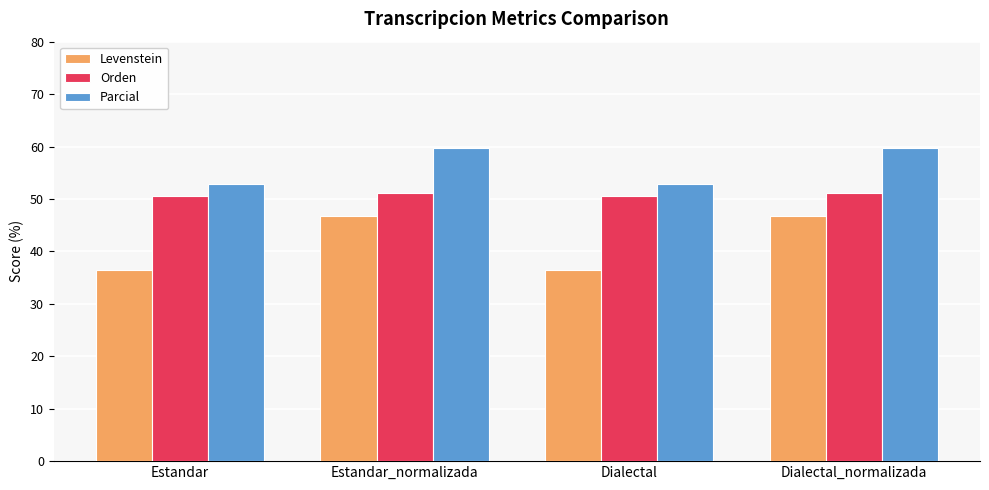

What is the label of the 2nd bar from the left?

Estandar_normalizada